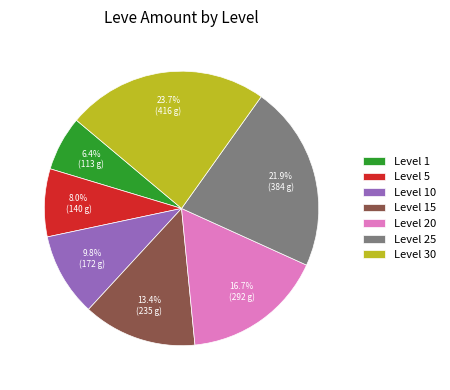

What is the largest slice in the pie chart?

Level 30